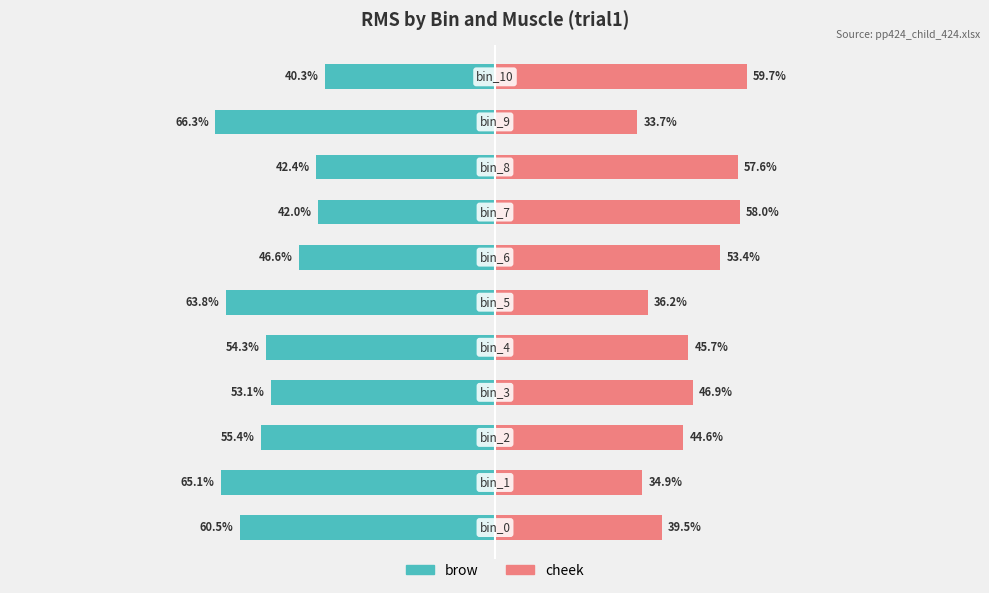

What is the total value across all series at 2?

-10.8